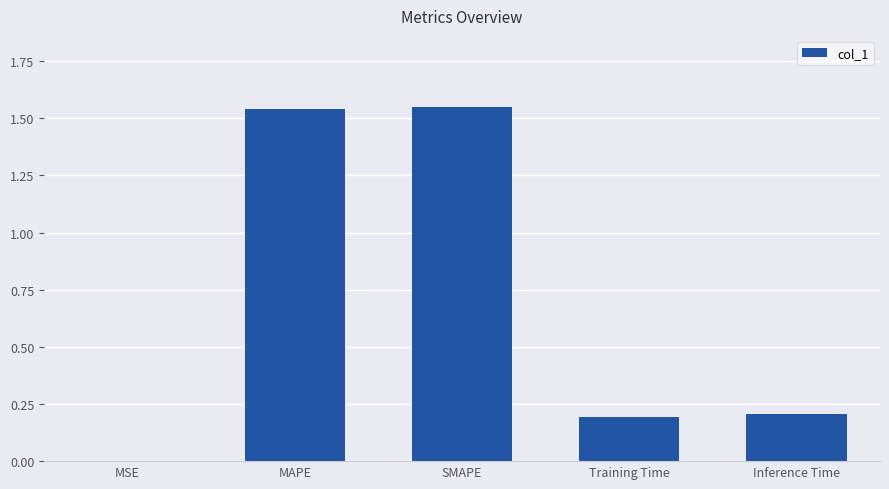

What is the change in value from SMAPE to Inference Time?

-1.3